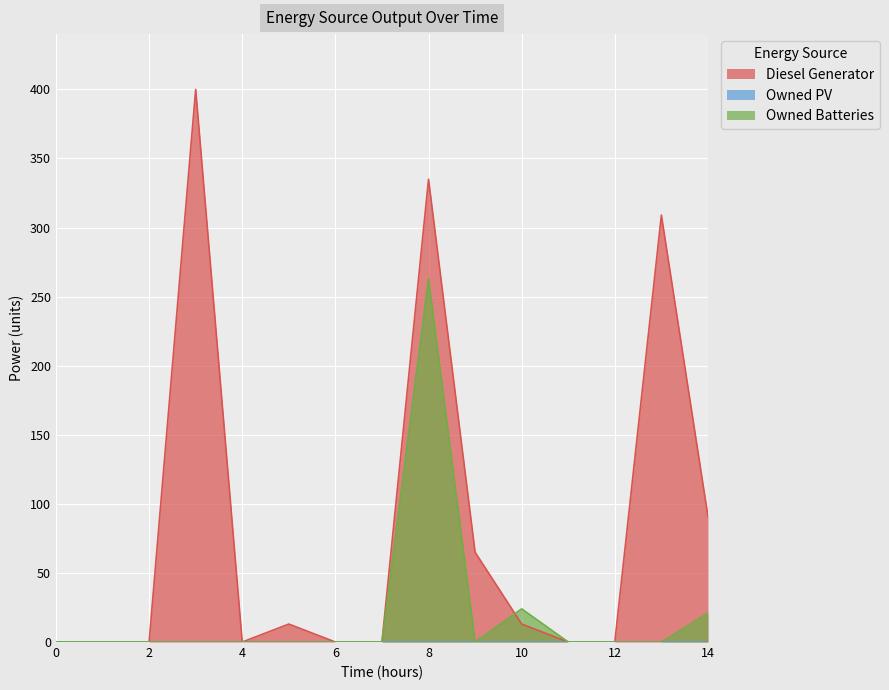

Is it true that Owned Batteries equals 0 at 5?

True